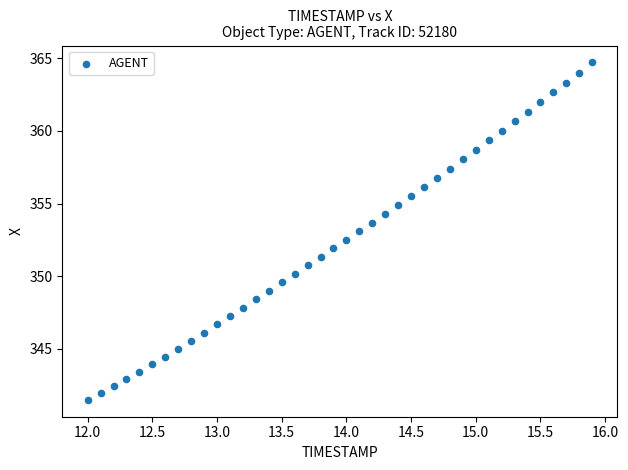

What is the range of X values (max minus min)?

3.9